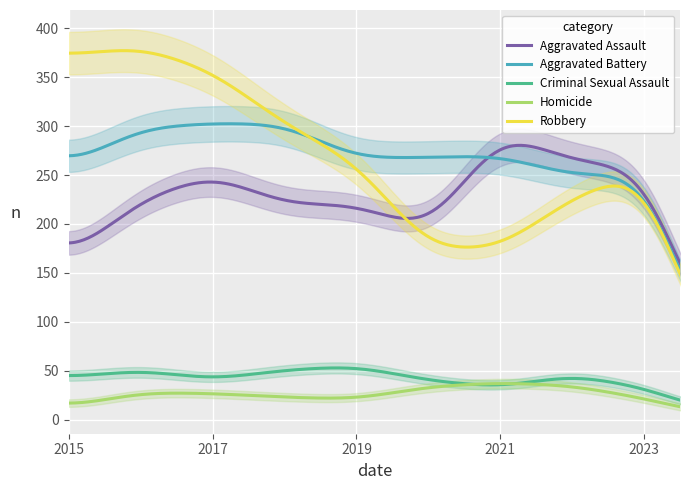

List the series in order of their peak value, lowest first.

Homicide, Criminal Sexual Assault, Aggravated Assault, Aggravated Battery, Robbery